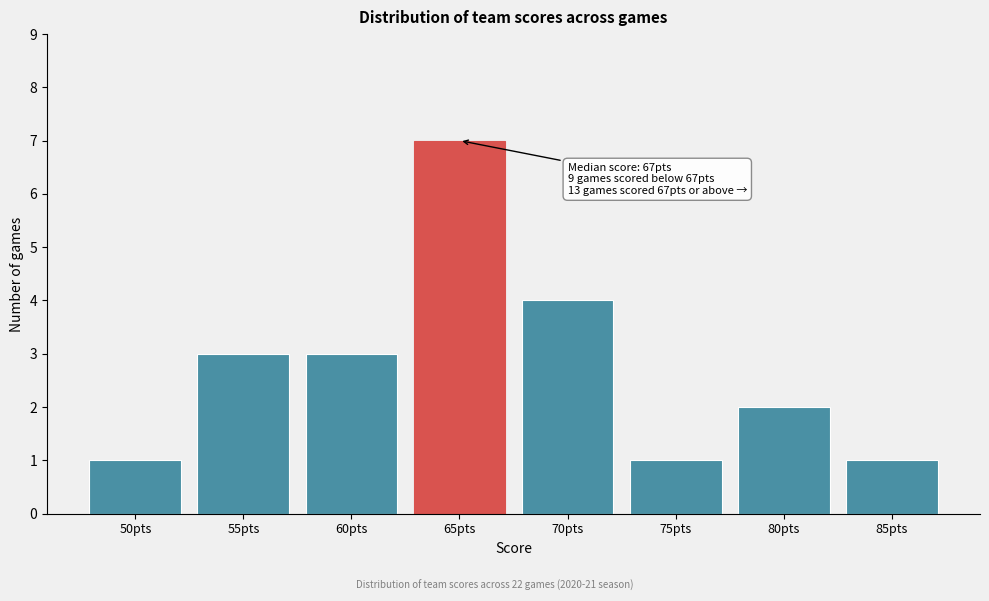

Reading right to left, list all the values displayed in this chart.

1	2	1	4	7	3	3	1